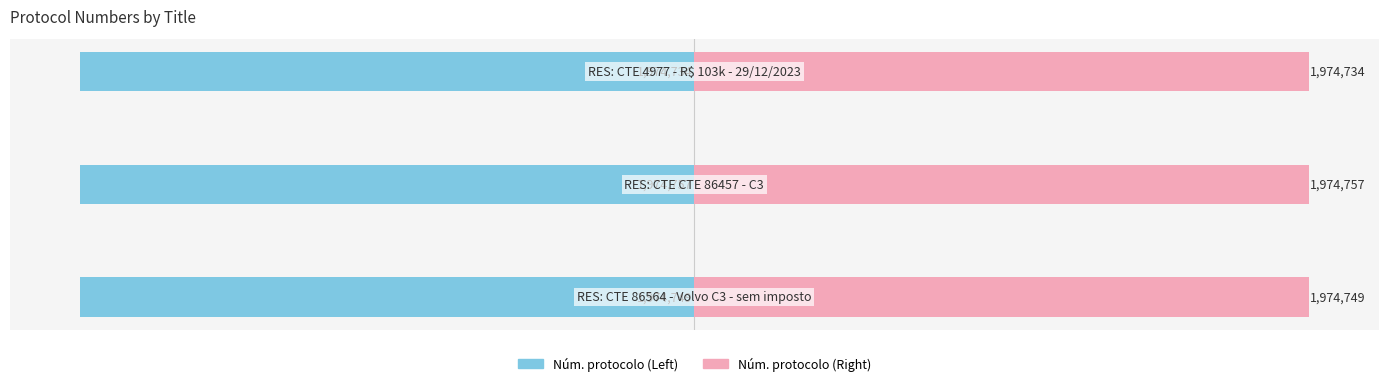

Is it true that Núm. protocolo (left) equals -3451774 at −2.0?

False